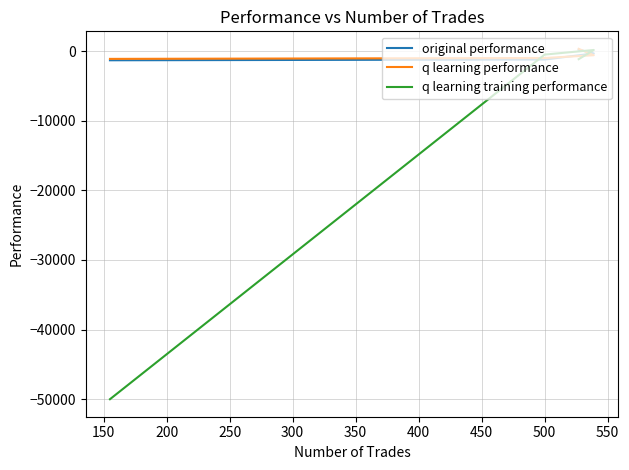

Which series has the largest range (max minus min)?

q learning training performance